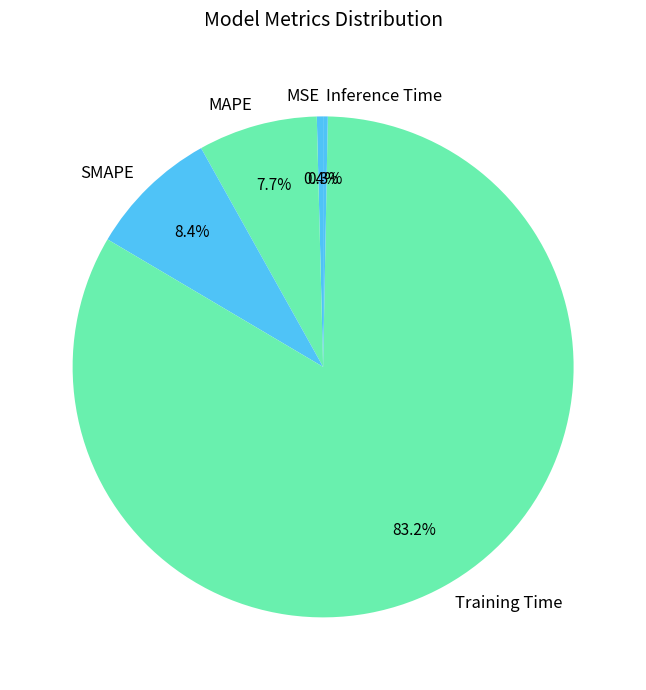

To the nearest percent, what percentage of the pie is MAPE?

8%